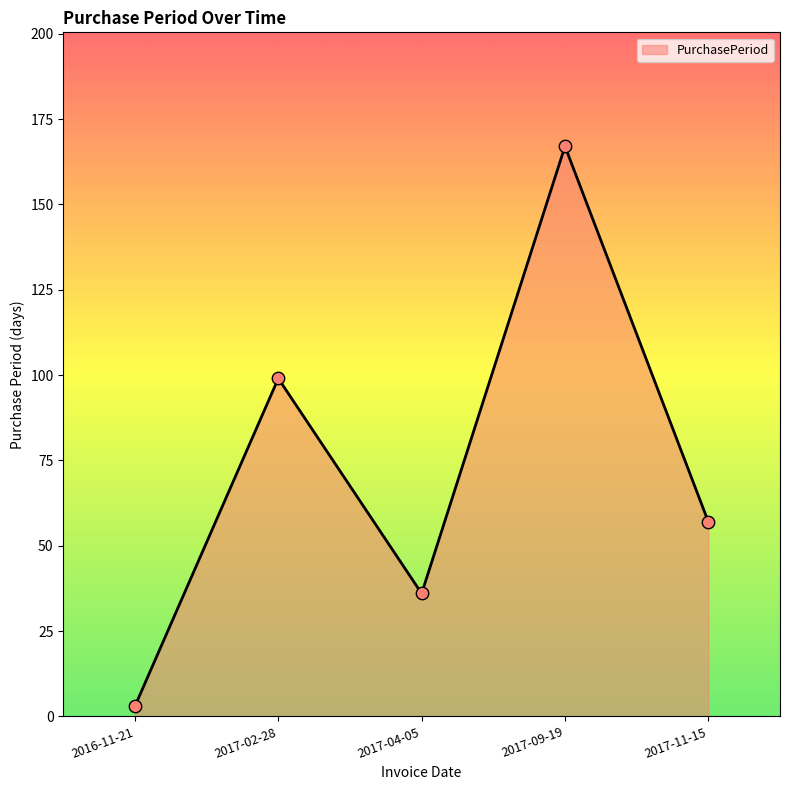

Between 2017-09-19 and 2017-04-05, which is larger?

2017-09-19